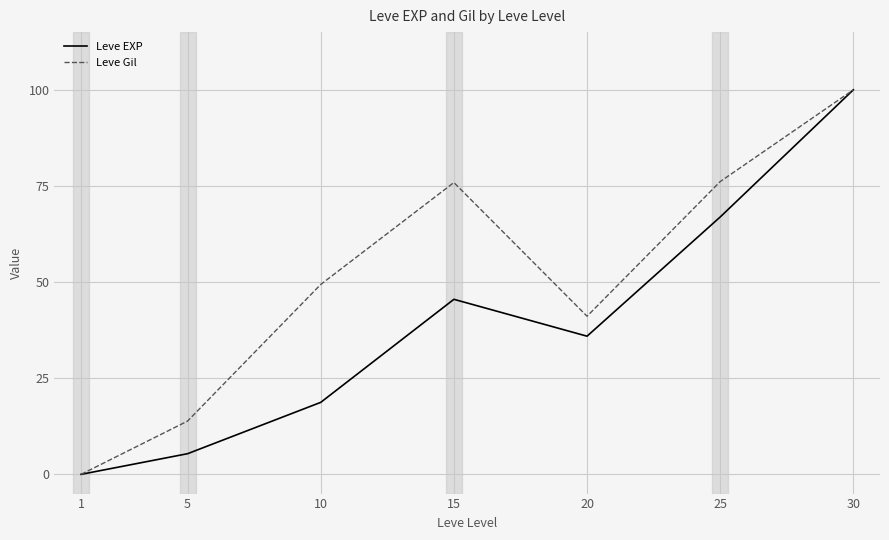

What is the maximum value shown in the chart?

100.0